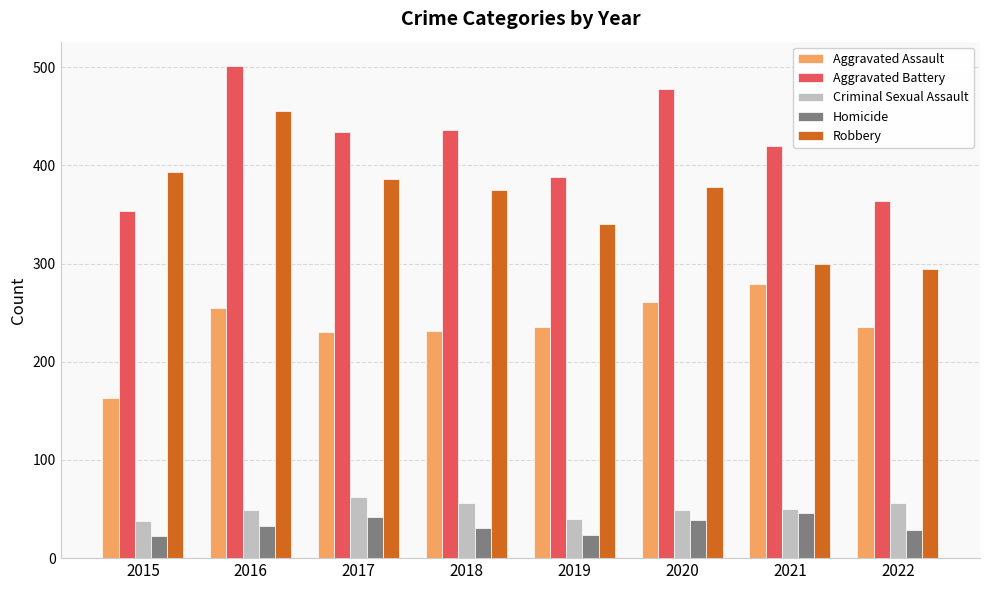

True or false: Aggravated Assault has a value of 356 at 2016.

False